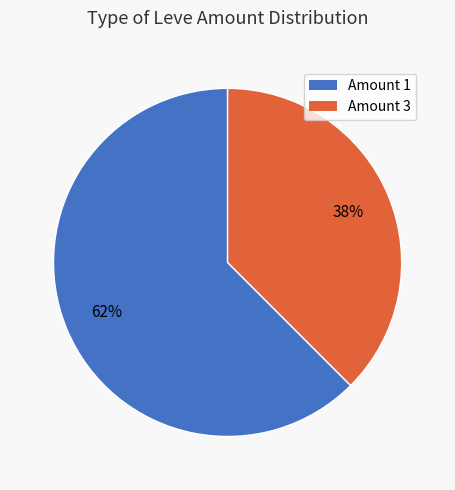

The Amount 1 slice represents 62% of the pie. True or false?

True